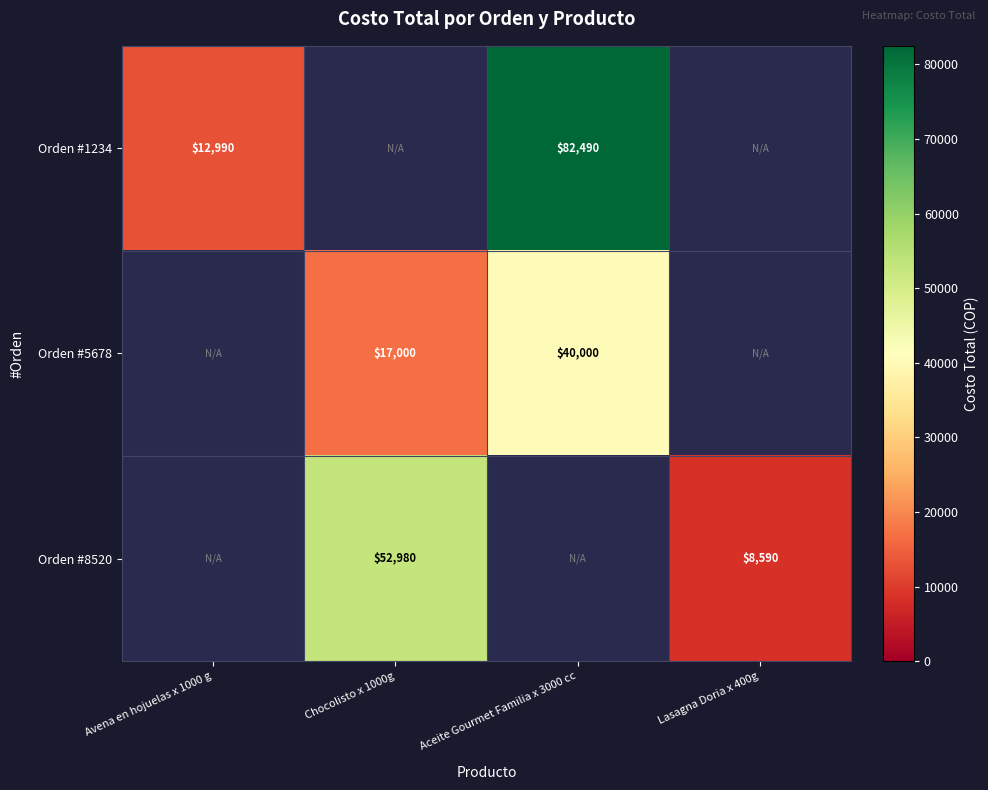

What is the spread (max minus min) of values at Aceite Gourmet Familia x 3000 cc?

42490.0